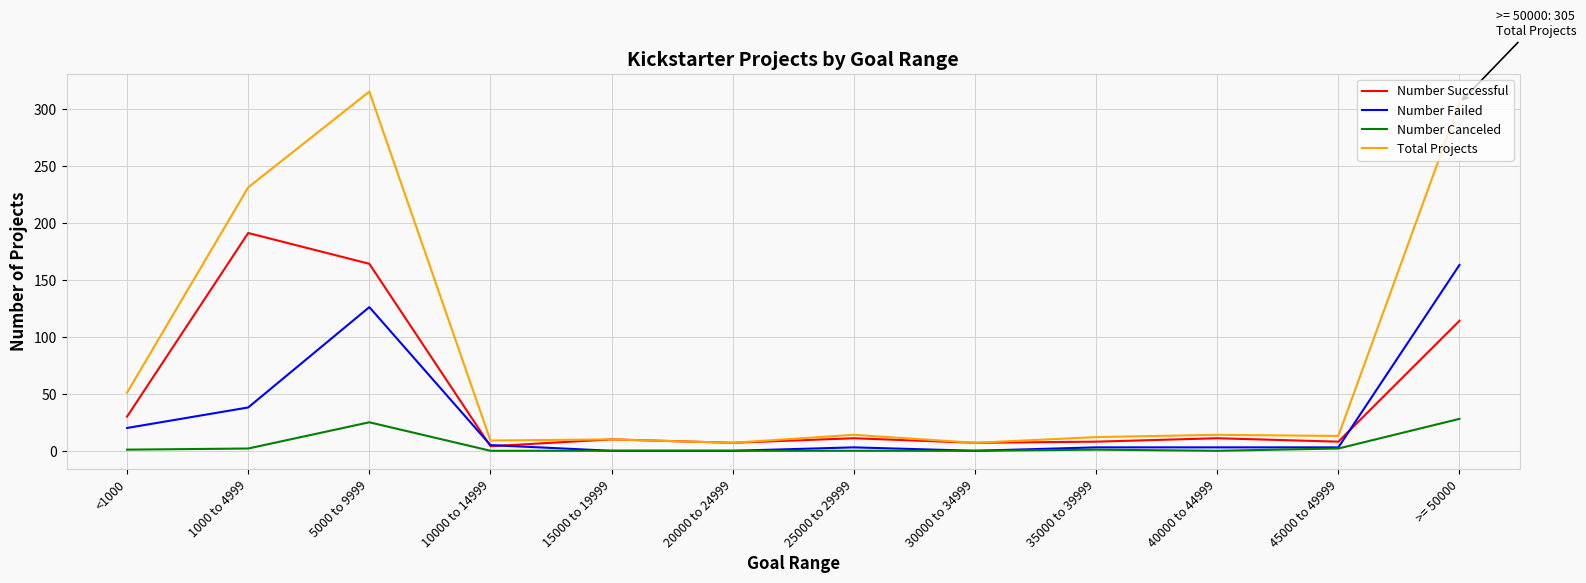

Where is Number Successful nearest to the value 97?

>= 50000